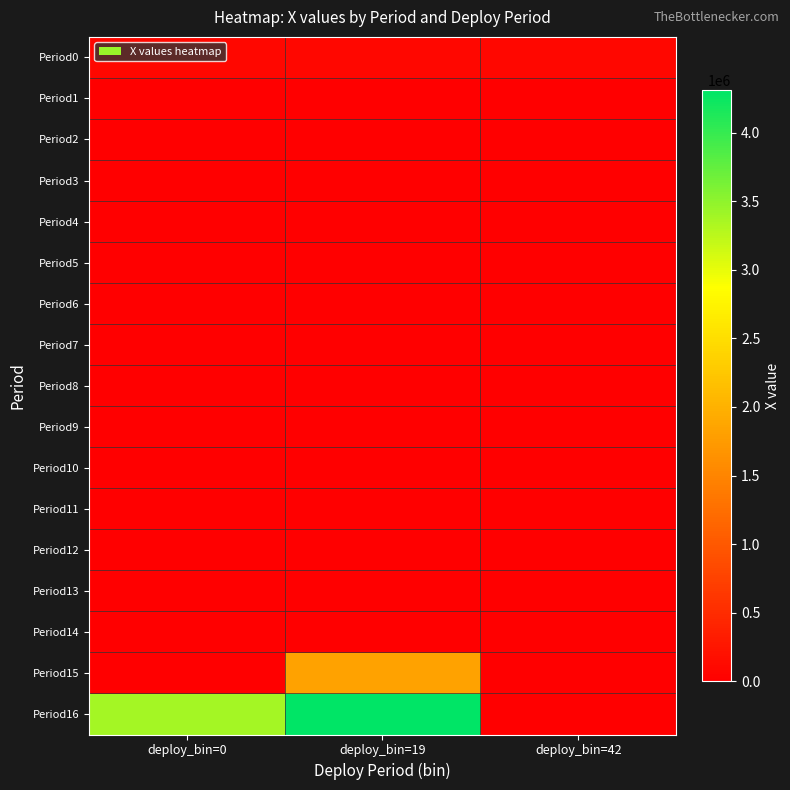

Which category has the highest value across all series?

deploy_bin=19